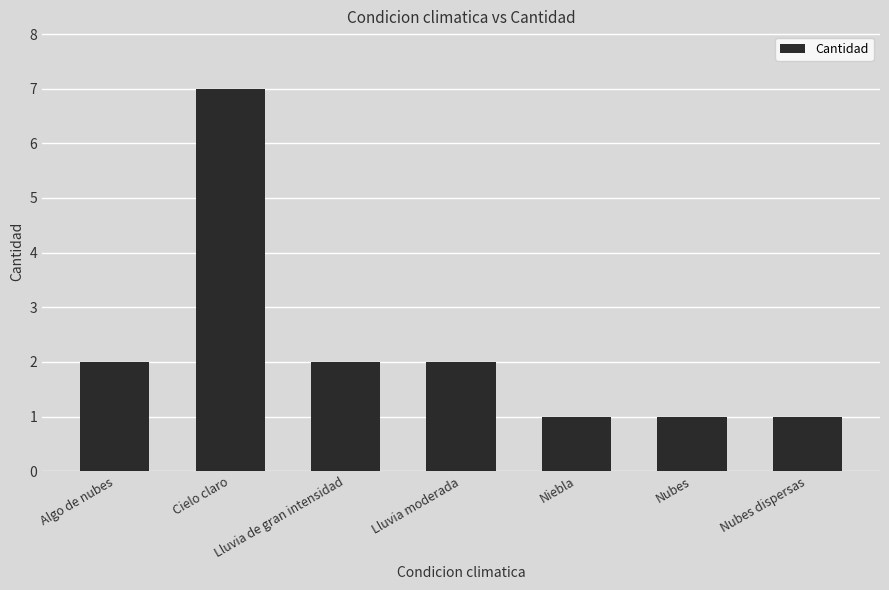

True or false: the data shows 2 at Lluvia moderada.

True